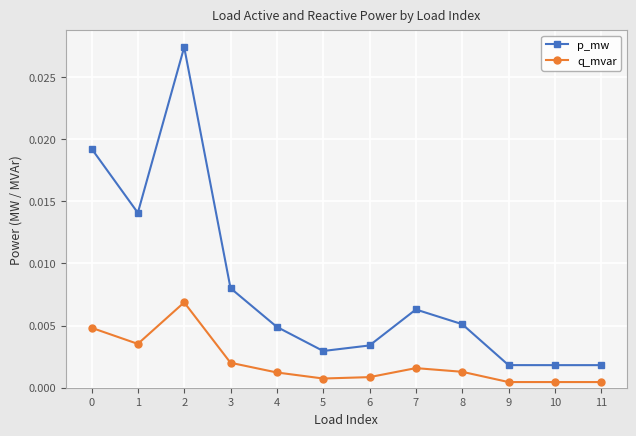

True or false: p_mw and q_mvar intersect in this chart.

False